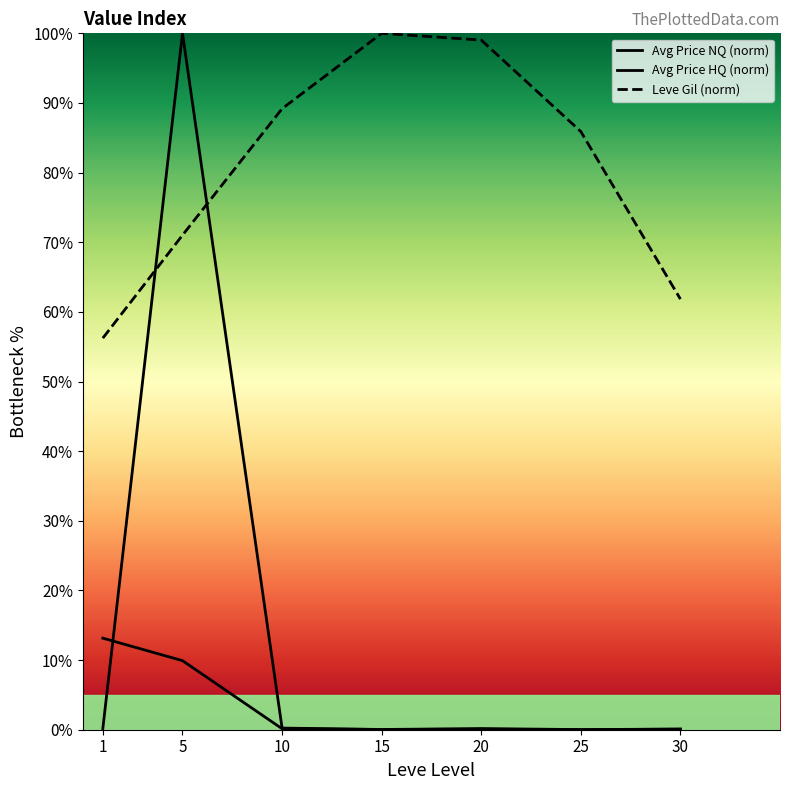

What is the maximum value shown in the chart?

100.0